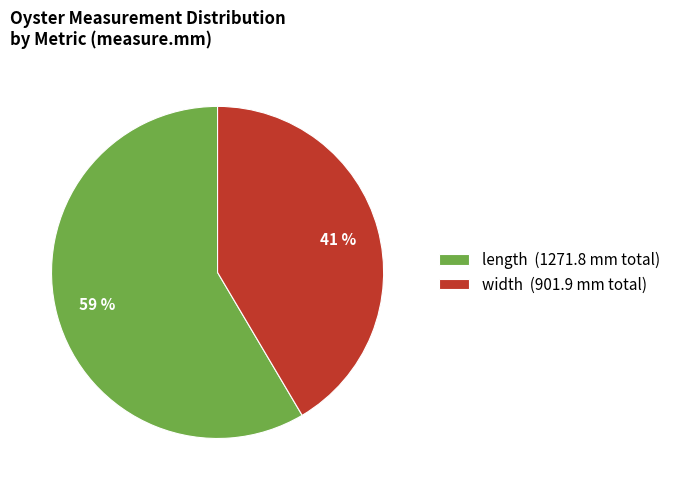

The width (901.9 mm total) slice represents 41% of the pie. True or false?

True